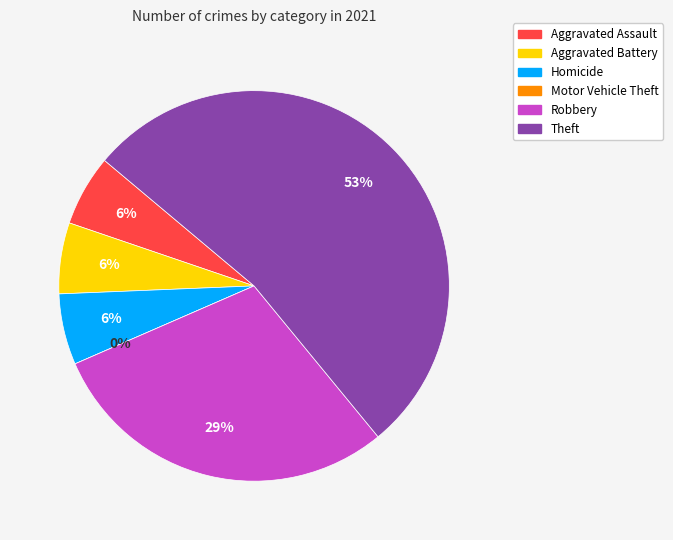

To the nearest percent, what is the combined percentage of Motor Vehicle Theft and Robbery?

29%